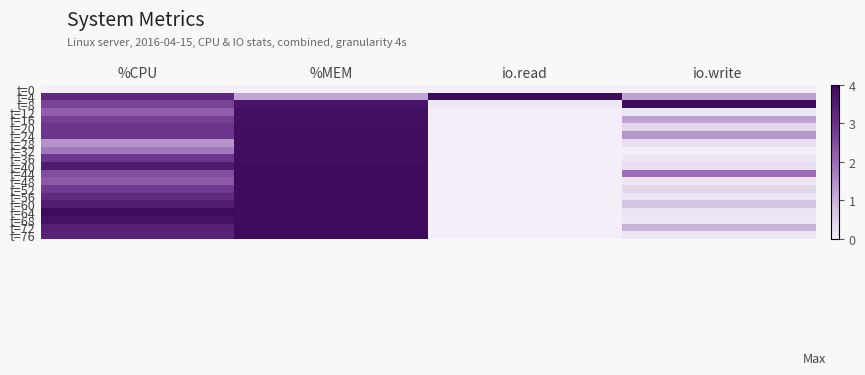

What is the total value across all series at io.write?

3.5